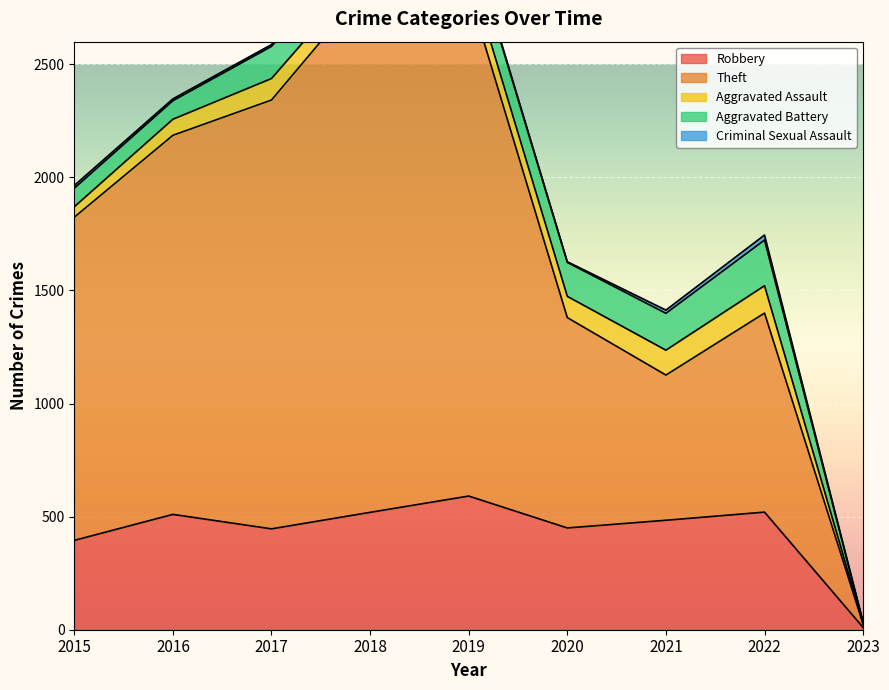

True or false: Aggravated Battery and Criminal Sexual Assault cross at least once.

False